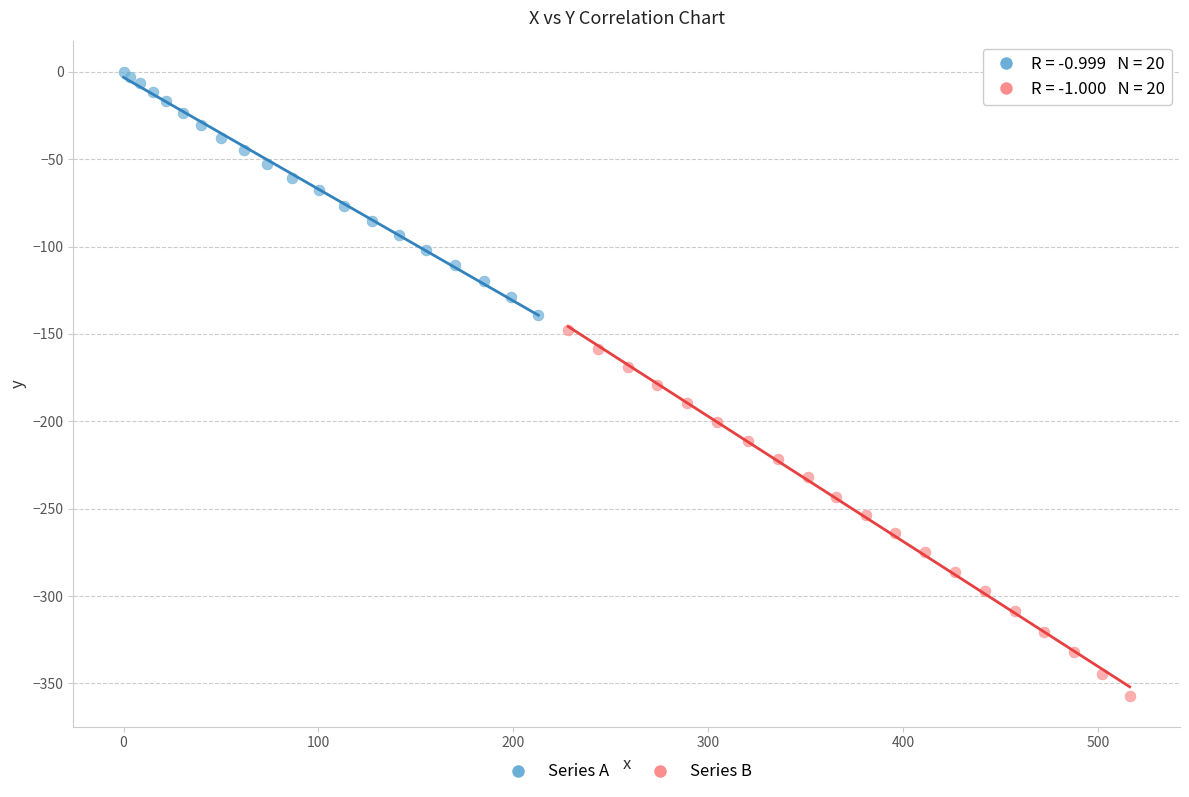

Which series reaches the maximum Y coordinate?

Series A